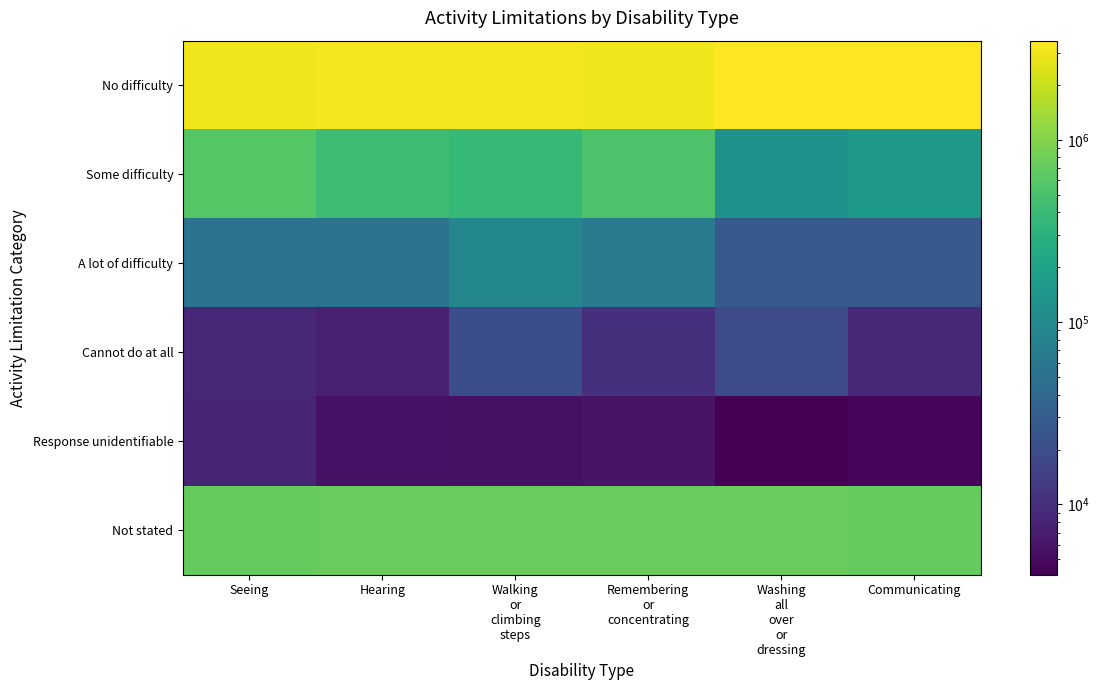

Which has a higher value, Communicating or Remembering
or
concentrating?

Communicating